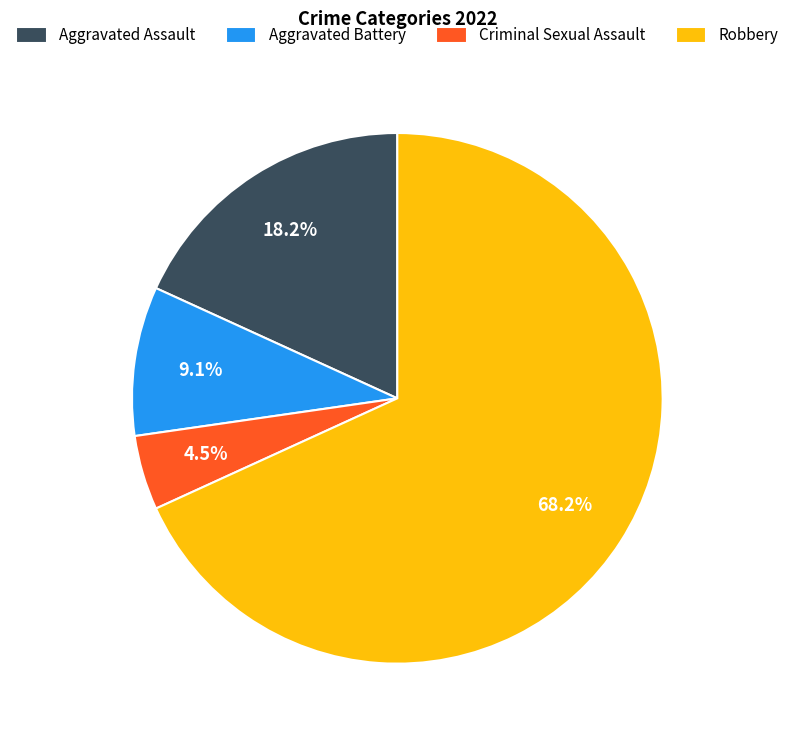

To the nearest percent, what is the difference between the largest and smallest slice percentages?

64%